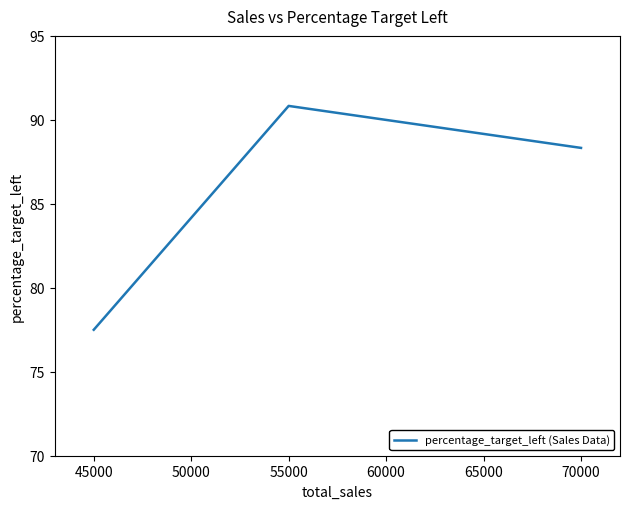

What is the difference between the maximum and minimum values?

13.3